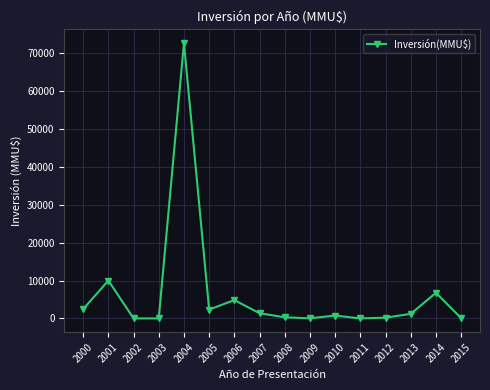

How many interior local peaks (higher than both neighbors) does the data have?

5